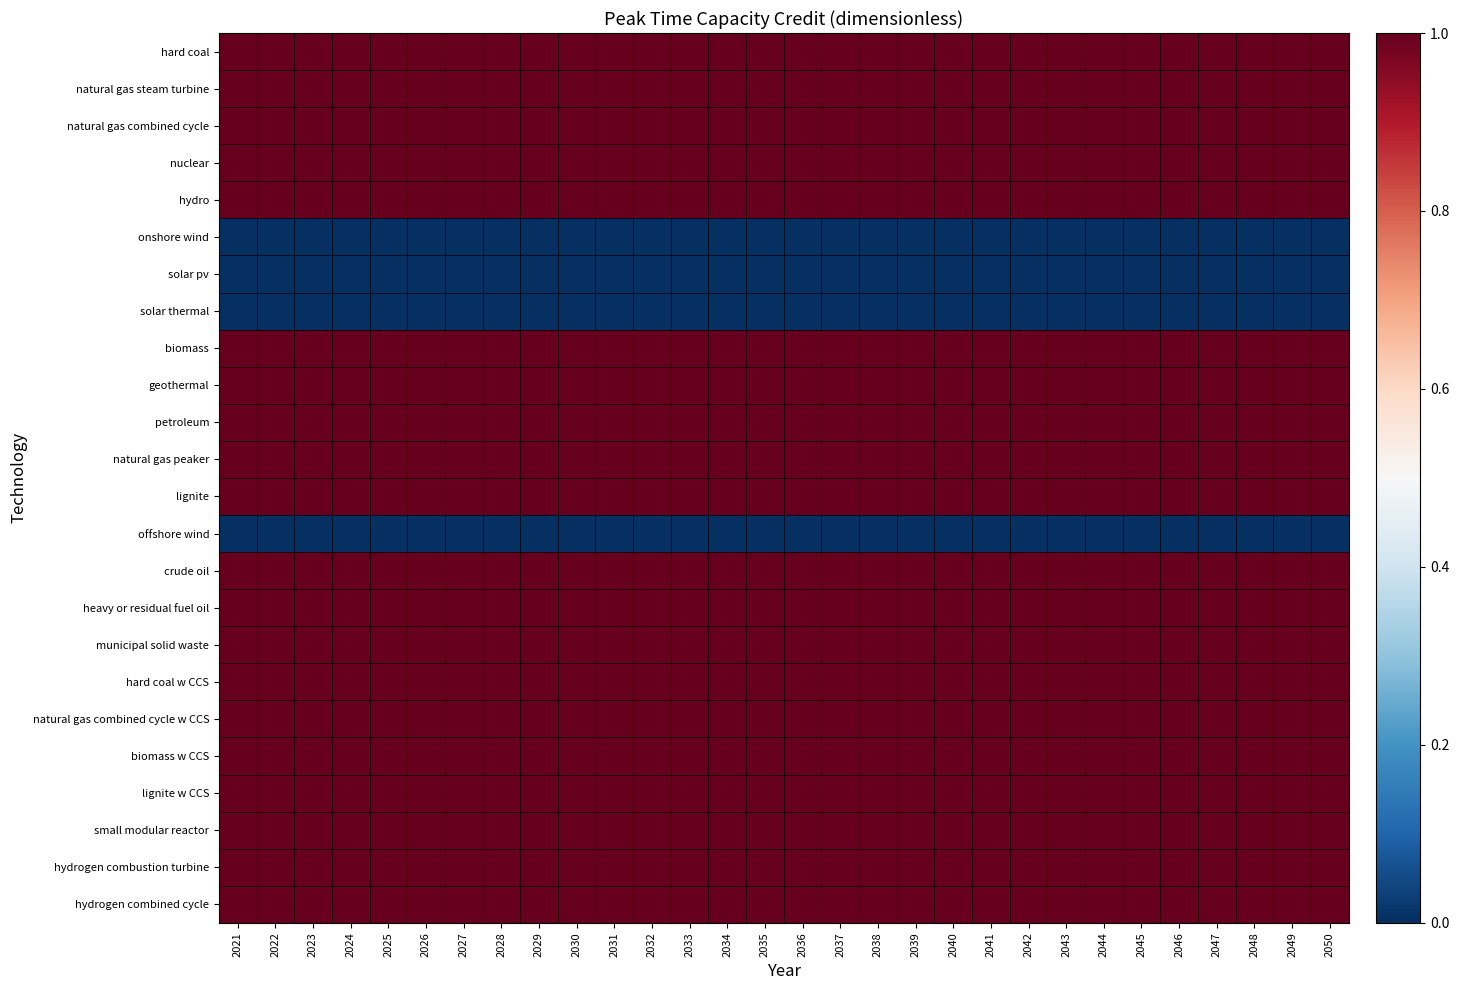

Which series has the largest total across all categories?

hard coal